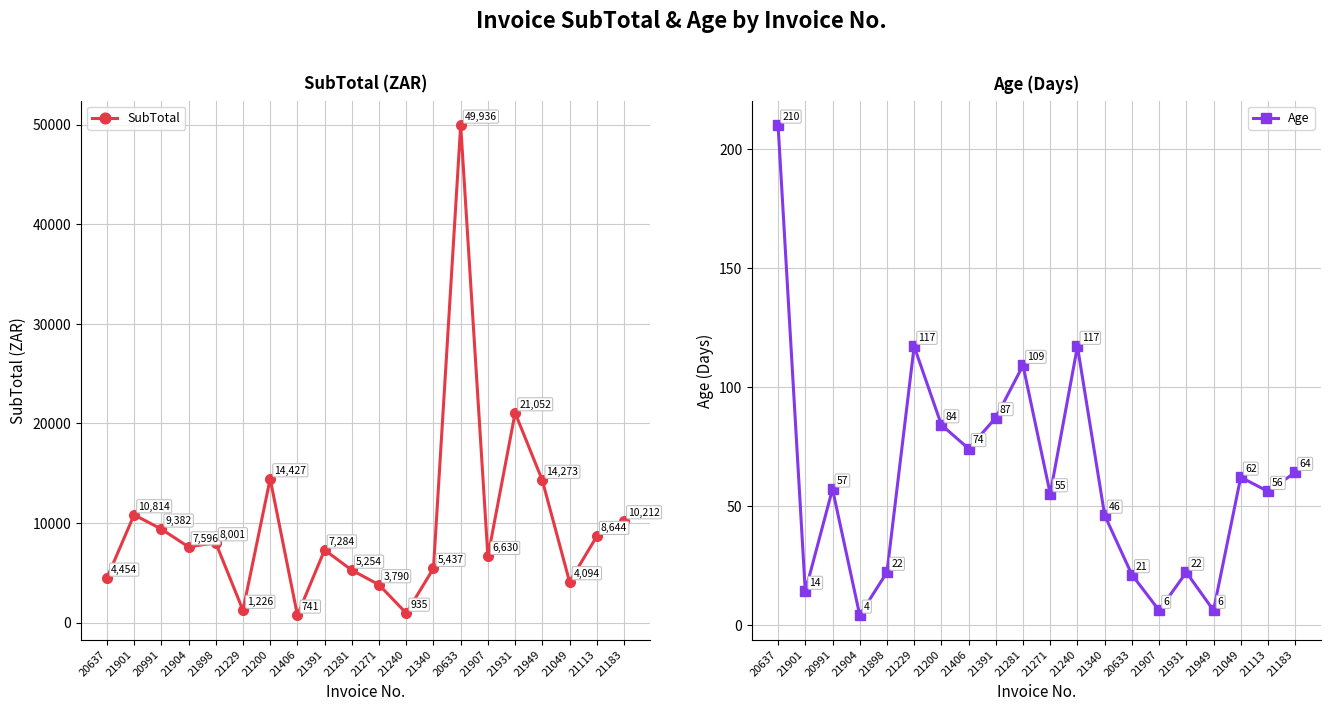

The SubTotal series shows 5437.3 at 21340. True or false?

True